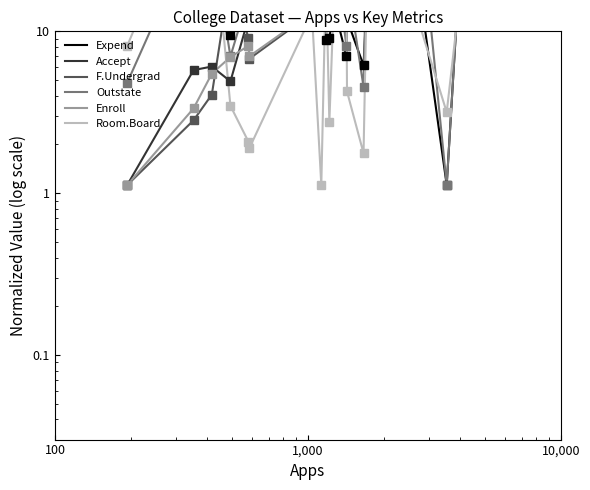

How many lines are shown in the chart?

6